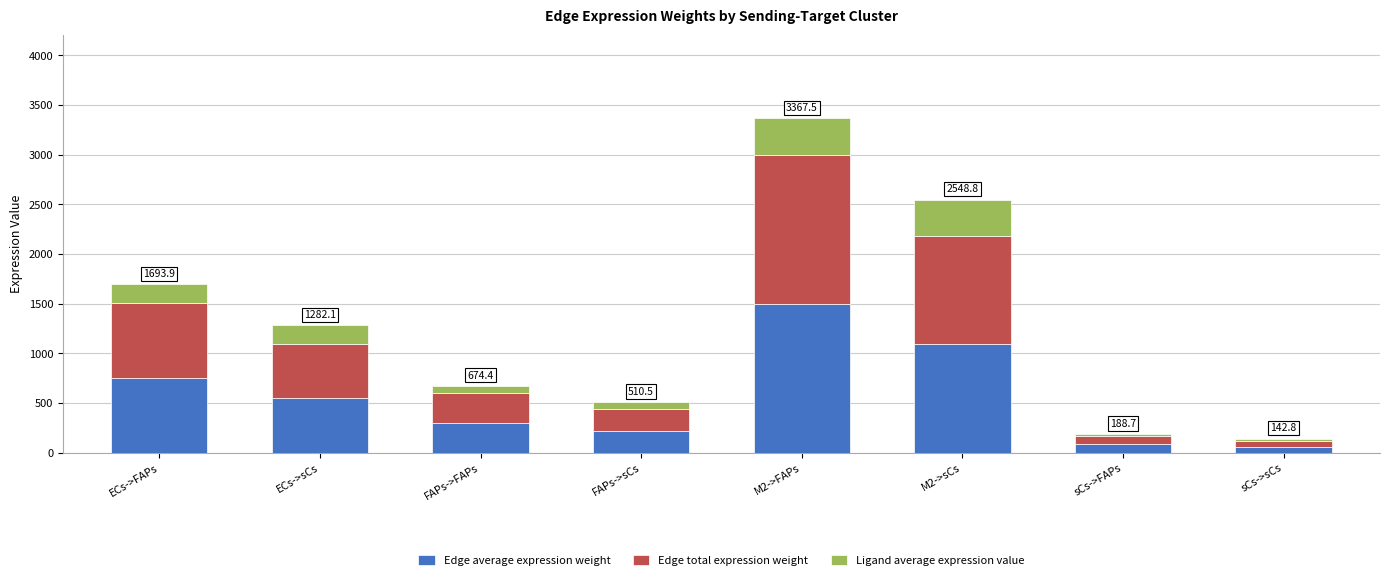

What is the highest value of the Edge average expression weight series?

1499.6